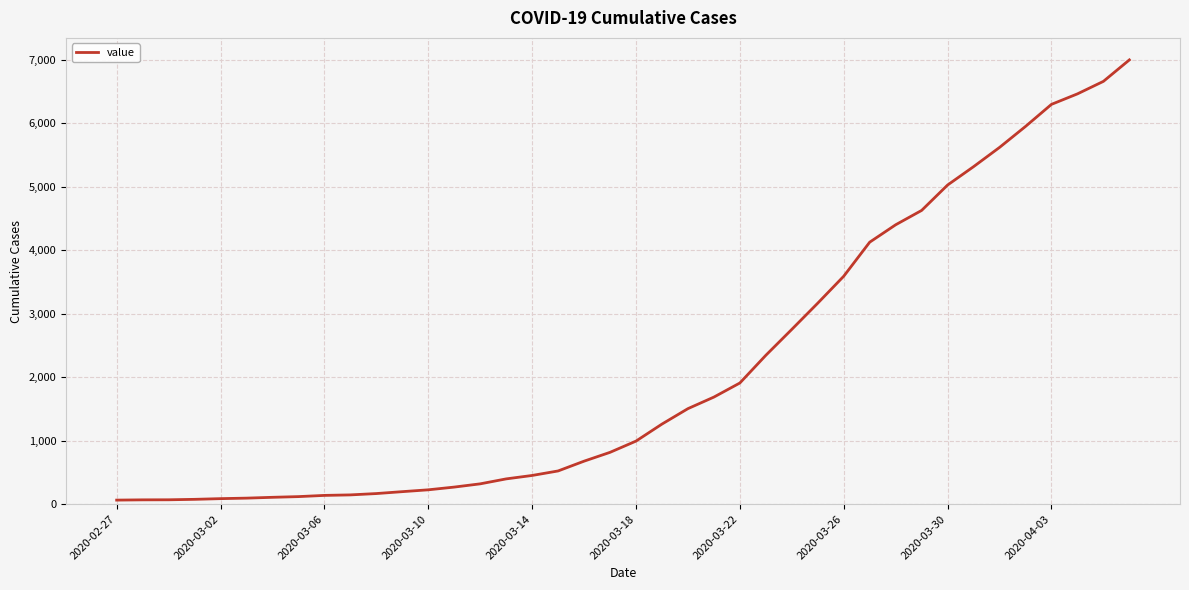

What is the greatest value displayed?

6995